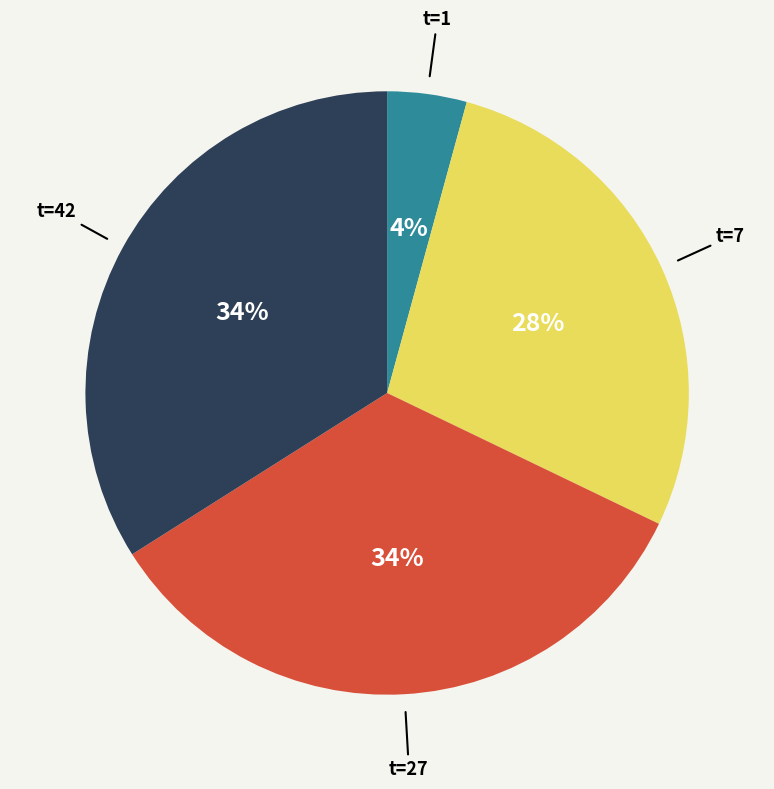

To the nearest percent, what is the difference between the largest and smallest slice percentages?

30%